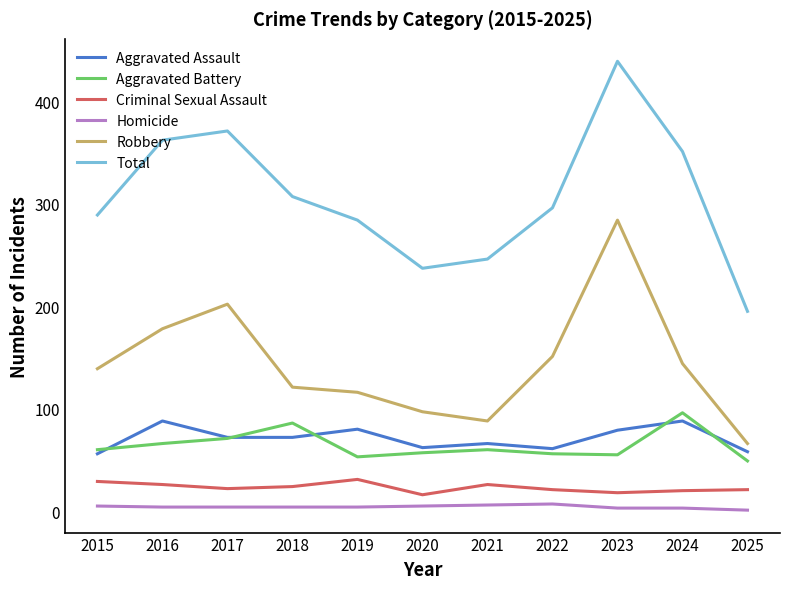

How many values in the Robbery series are below 139?

5